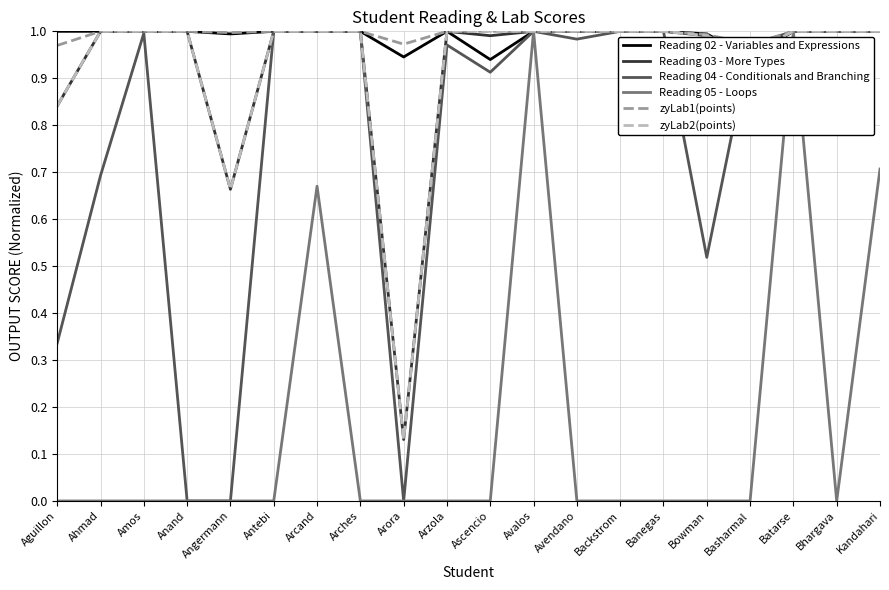

What position from the right is Batarse?

3